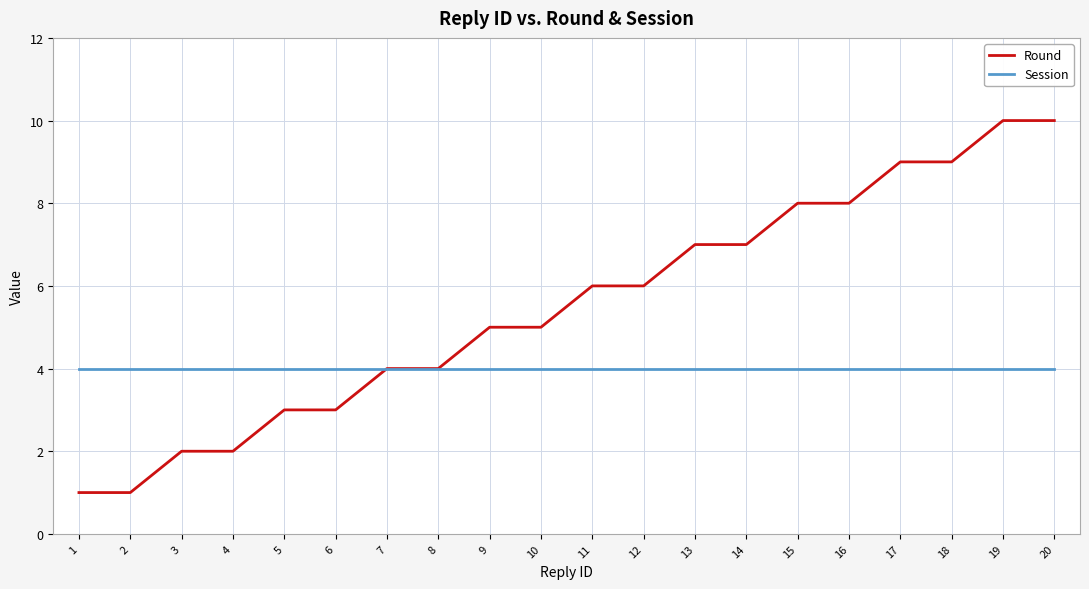

List the series in order of their overall mean, lowest first.

Session, Round